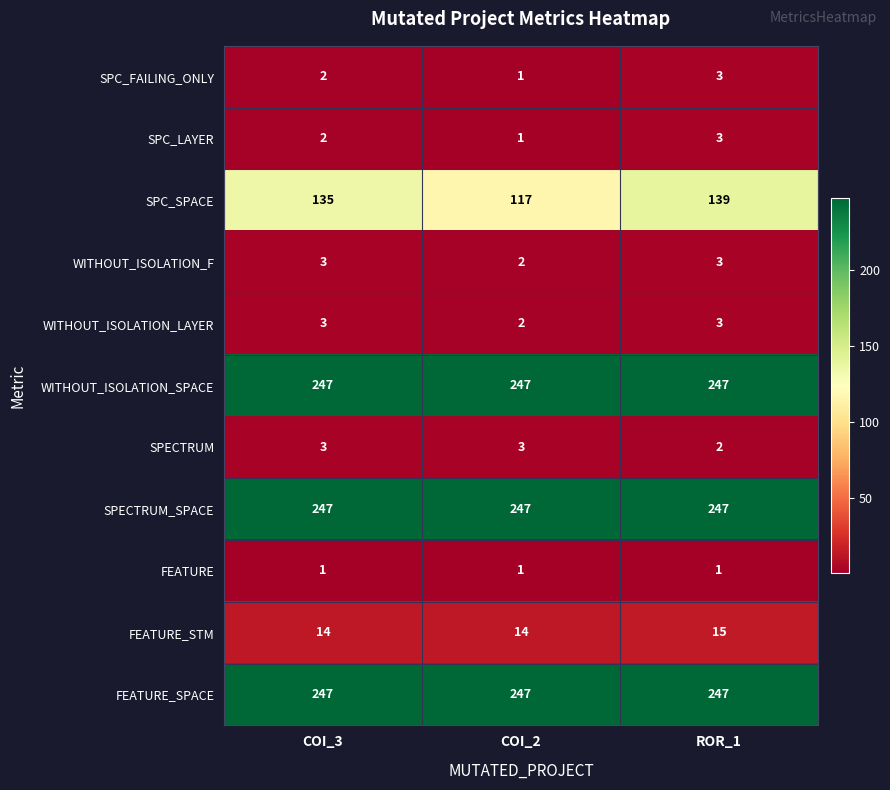

What is the highest value of the SPC_SPACE series?

139